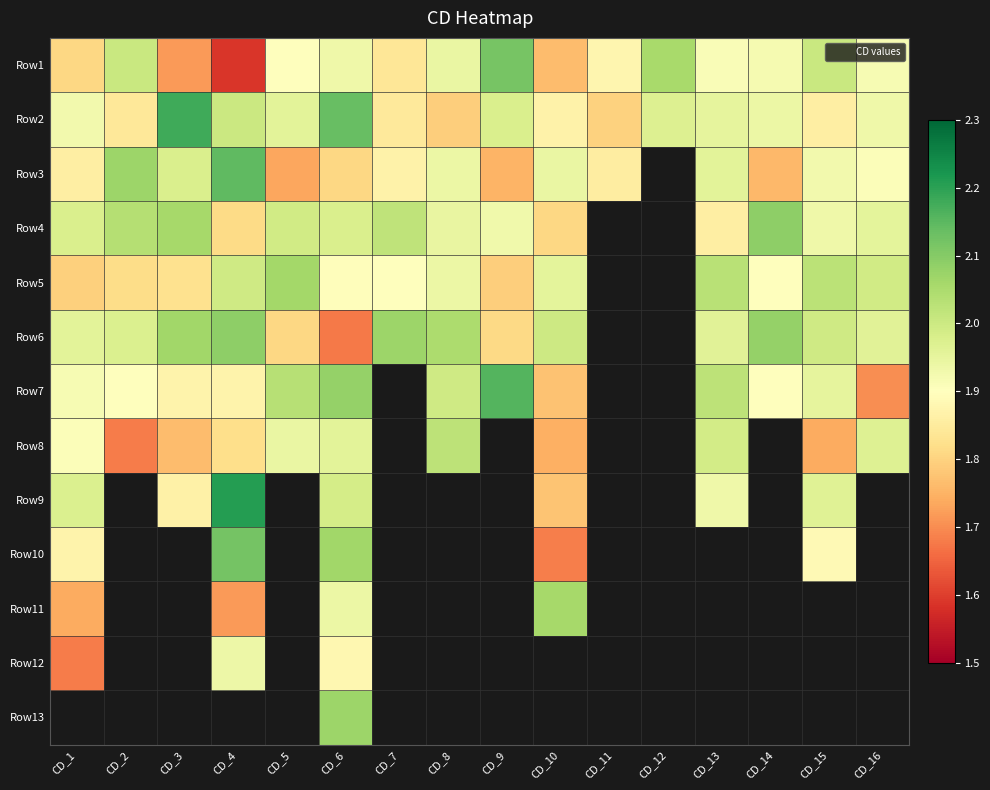

At how many categories does at least one series exceed 1?

16